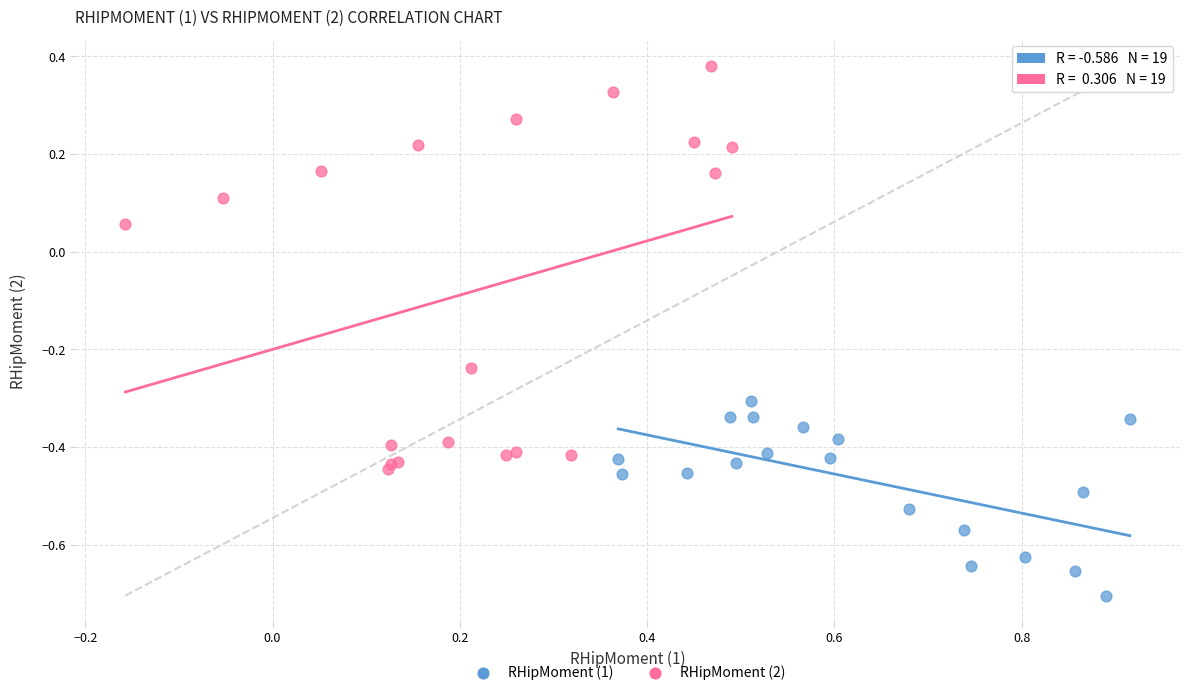

Which series contains the highest Y value?

RHipMoment (2)